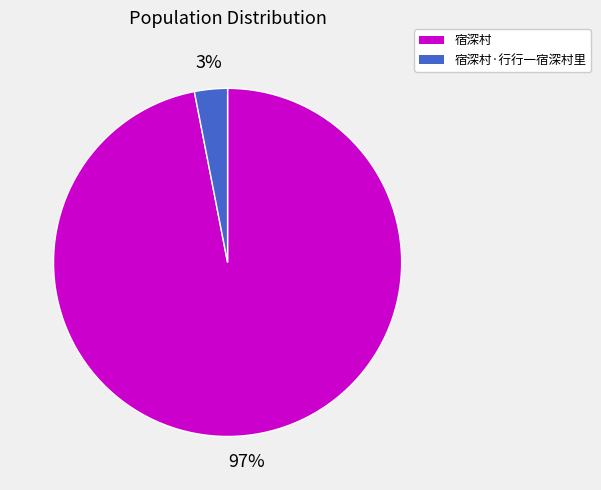

To the nearest percent, what is the difference between the largest and smallest slice percentages?

94%